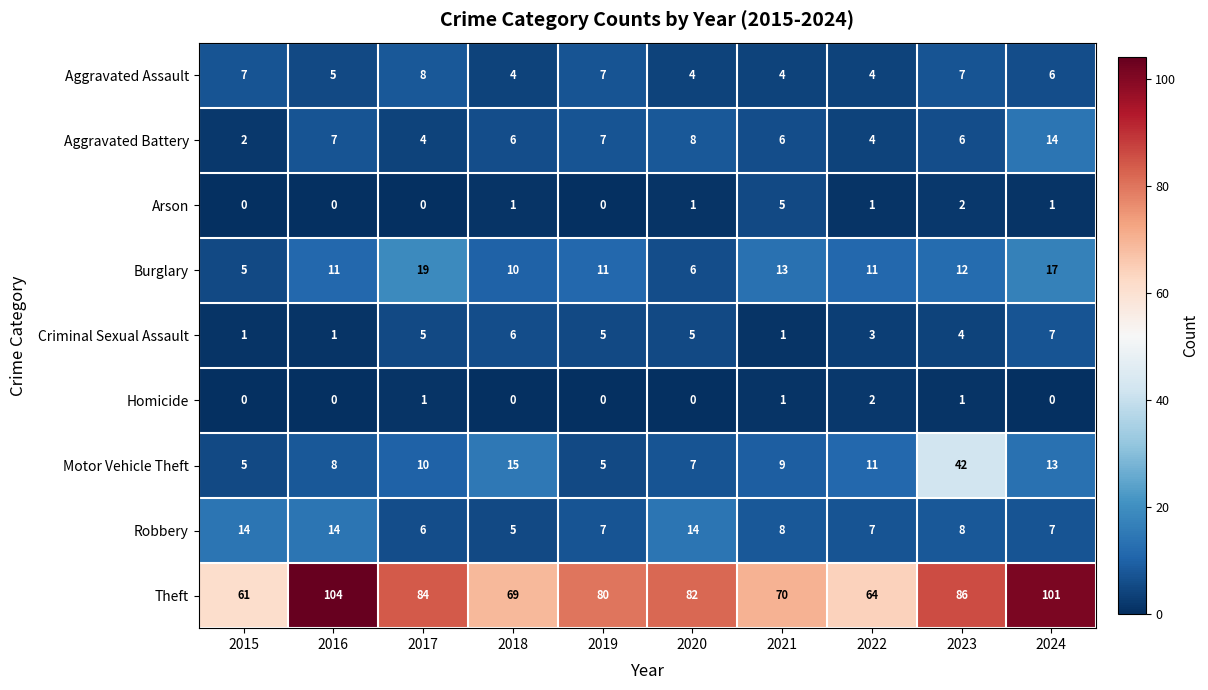

What is the maximum value for Burglary?

19